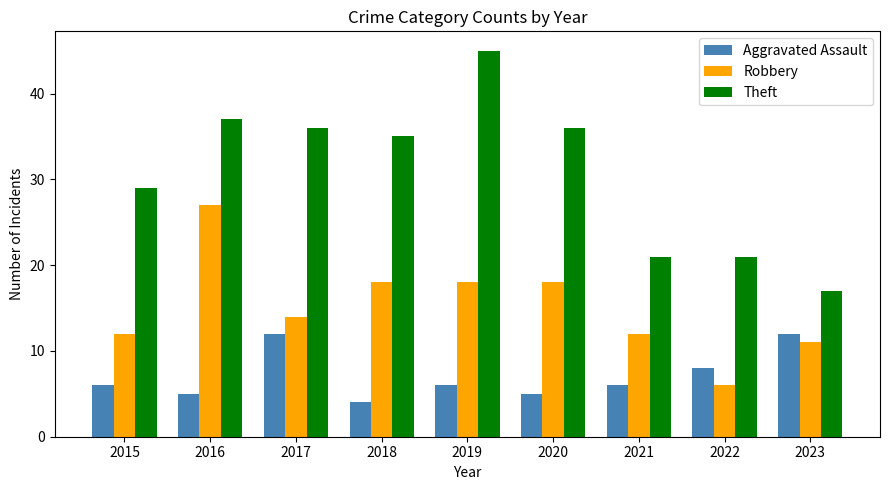

Reading left to right, extract all data points from this chart.

Aggravated Assault: 6	5	12	4	6	5	6	8	12
Robbery: 12	27	14	18	18	18	12	6	11
Theft: 29	37	36	35	45	36	21	21	17